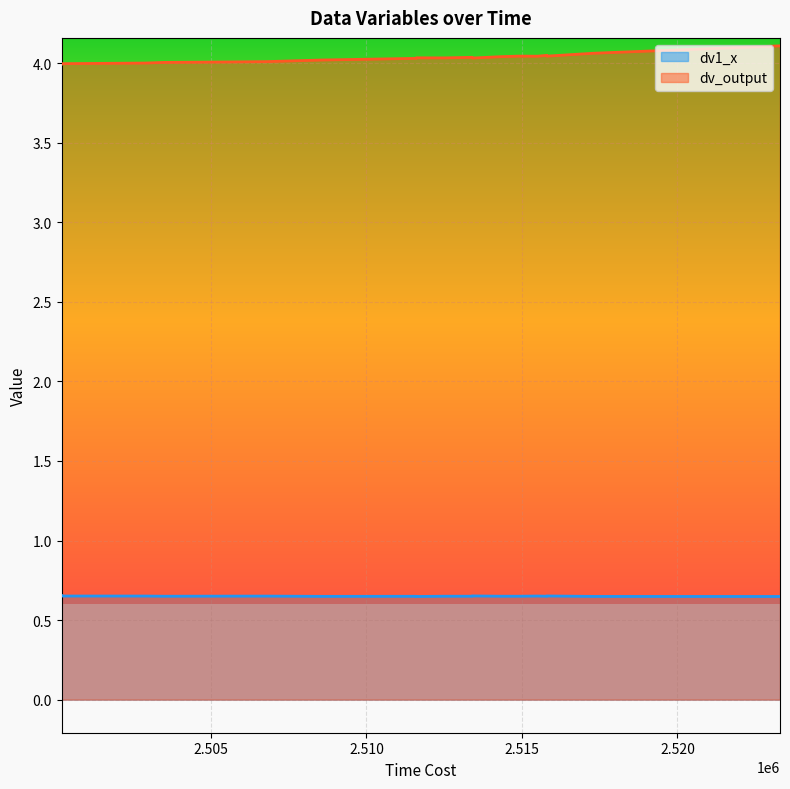

Reading right to left, list all the values displayed in this chart.

dv1_x: 0.7	0.7	0.6	0.6	0.7	0.7	0.6	0.6	0.7	0.6	0.6	0.7	0.6	0.6	0.7	0.6	0.6	0.6	0.6	0.7
dv_output: 4.0	4.0	4.0	4.0	4.0	4.0	4.0	4.0	4.0	4.0	4.0	4.0	4.1	4.0	4.0	4.0	4.0	4.1	4.0	4.0